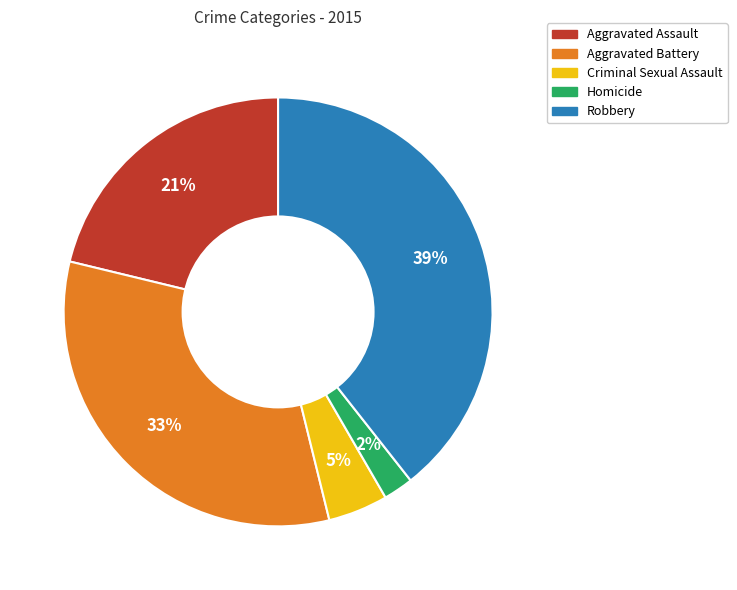

How many slices are in this pie chart?

5